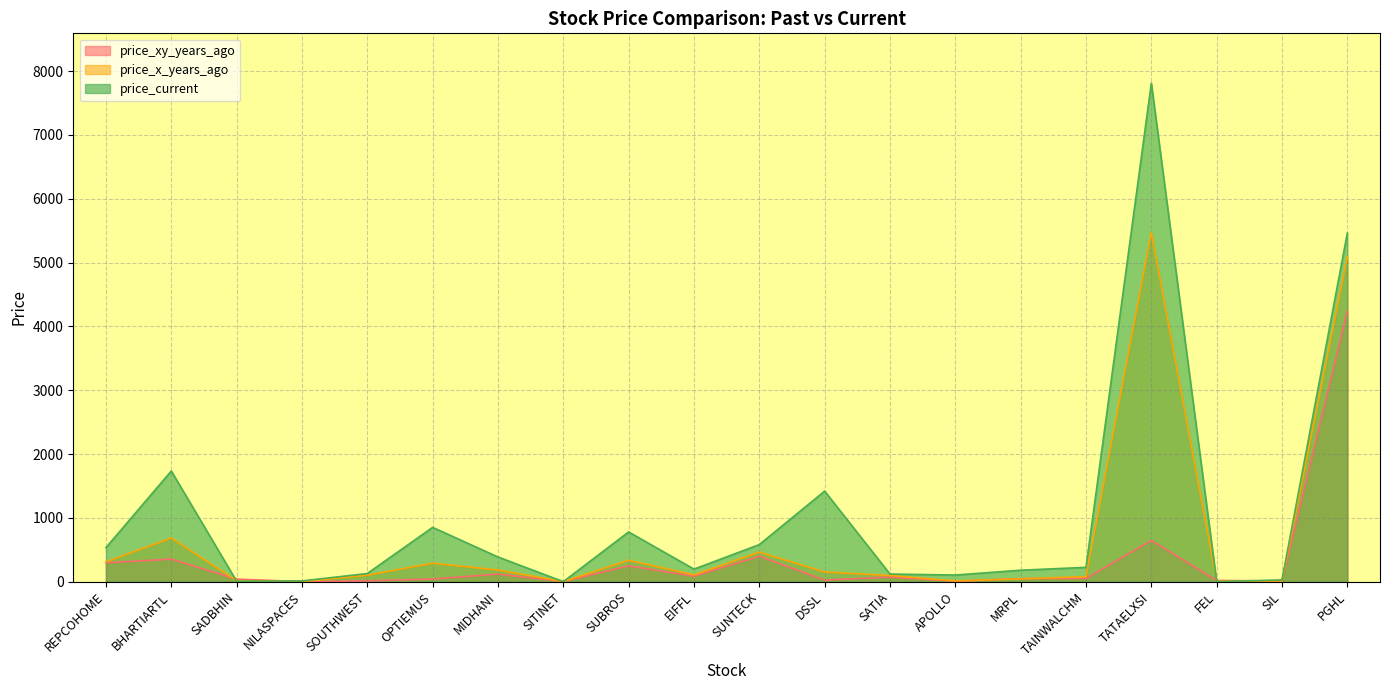

Which series changed the most between BHARTIARTL and MIDHANI?

price_current